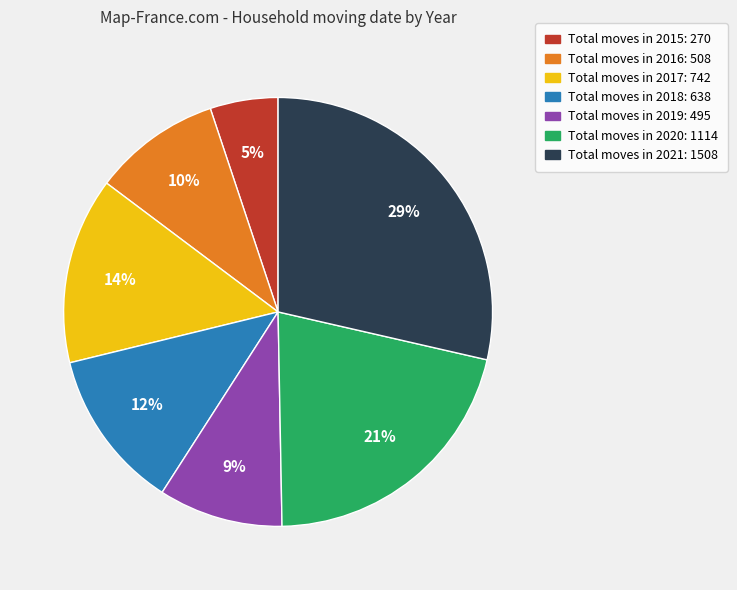

To the nearest percent, what is the average slice percentage?

14%